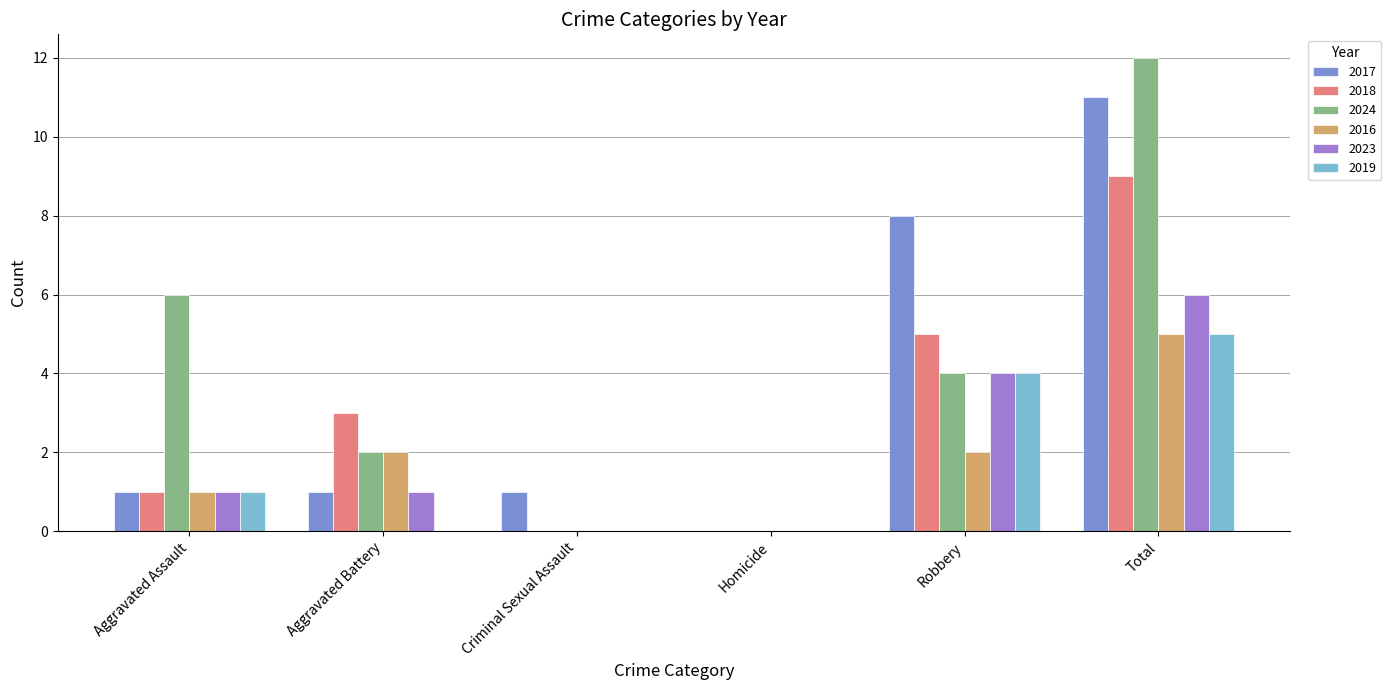

Reading left to right, extract all data points from this chart.

2017: Aggravated Assault=1	Aggravated Battery=1	Criminal Sexual Assault=1	Homicide=0	Robbery=8	Total=11
2018: Aggravated Assault=1	Aggravated Battery=3	Criminal Sexual Assault=0	Homicide=0	Robbery=5	Total=9
2024: Aggravated Assault=6	Aggravated Battery=2	Criminal Sexual Assault=0	Homicide=0	Robbery=4	Total=12
2016: Aggravated Assault=1	Aggravated Battery=2	Criminal Sexual Assault=0	Homicide=0	Robbery=2	Total=5
2023: Aggravated Assault=1	Aggravated Battery=1	Criminal Sexual Assault=0	Homicide=0	Robbery=4	Total=6
2019: Aggravated Assault=1	Aggravated Battery=0	Criminal Sexual Assault=0	Homicide=0	Robbery=4	Total=5